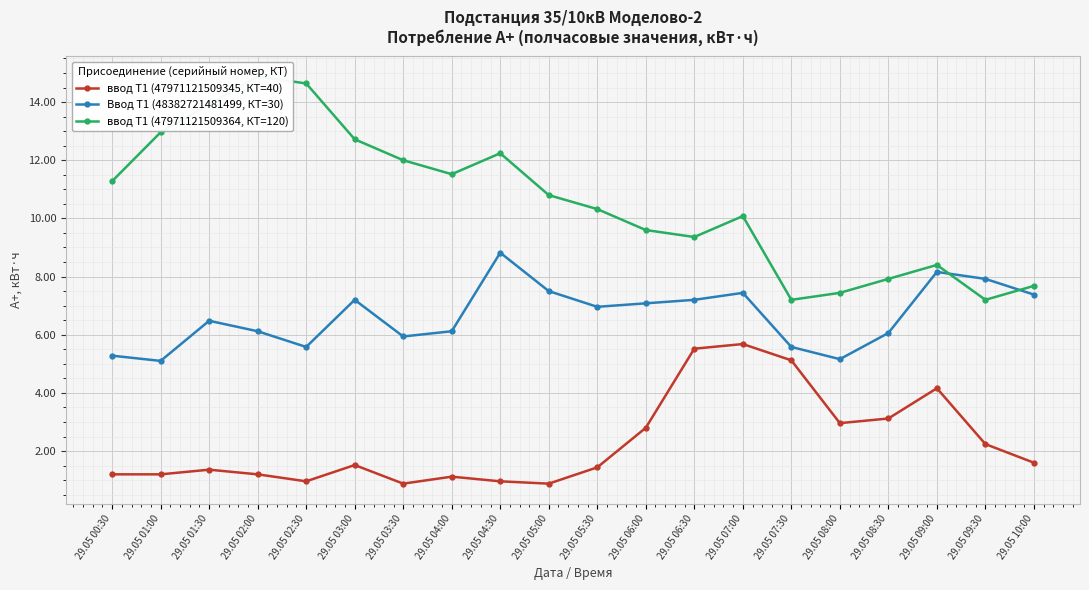

At which category does Ввод Т1 (48382721481499, КТ=30) reach its first local peak?

29.05 01:30